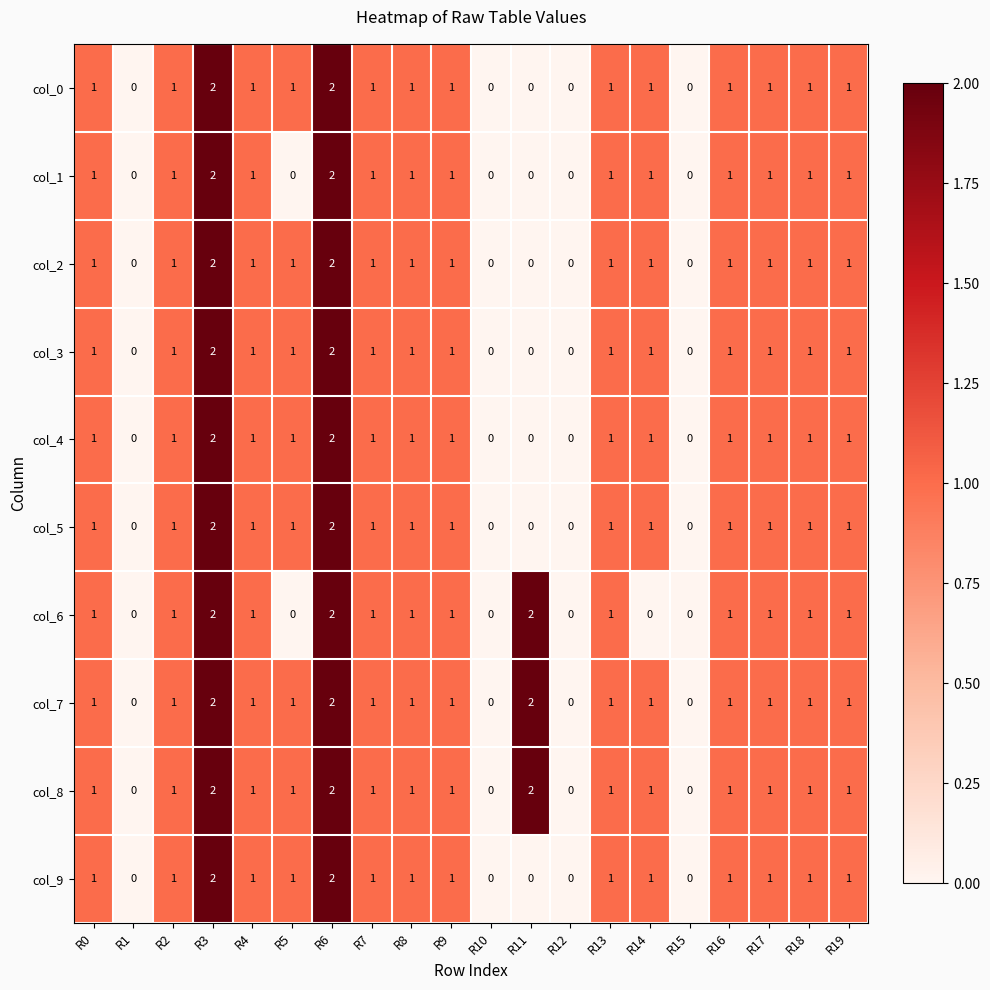

Count the col_5 values in the range 1 to 2.

15